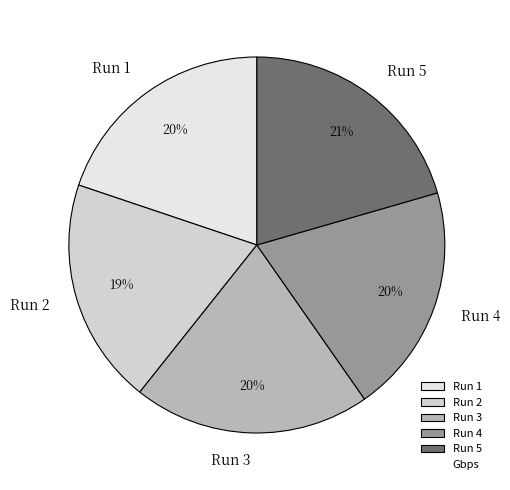

To the nearest percent, what portion does Run 2 represent?

19%